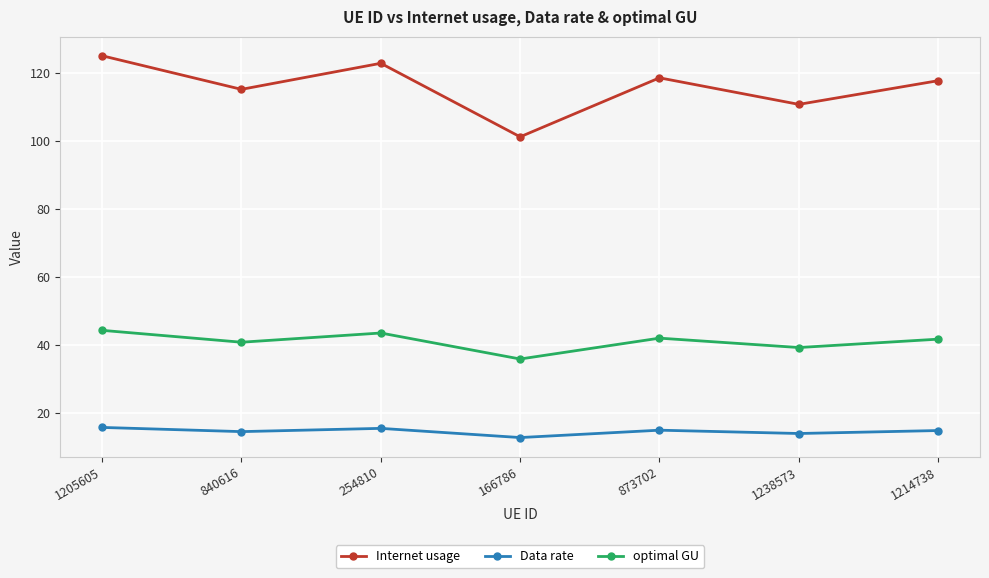

Rank the series by their maximum value, from highest to lowest.

Internet usage, optimal GU, Data rate